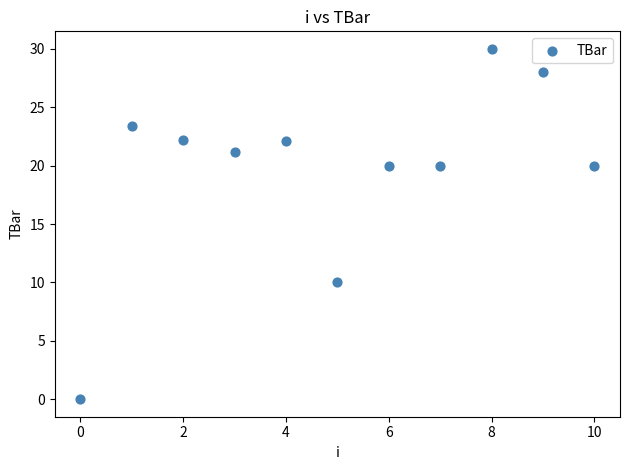

What is the average Y value?

19.7